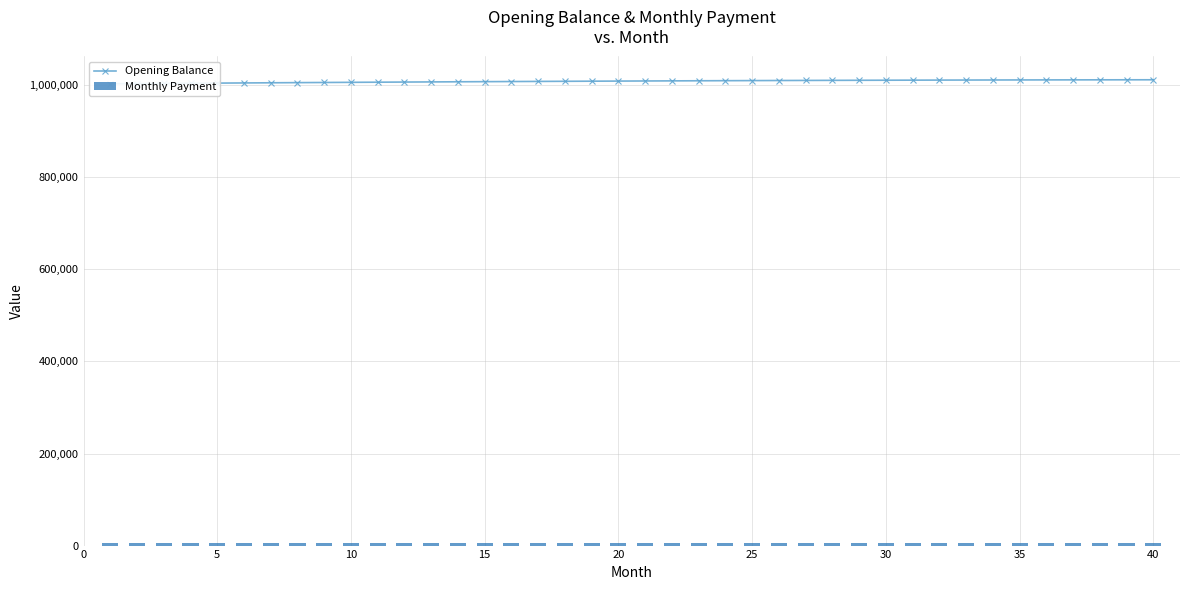

How many data points in Monthly Payment are above 4860?

20